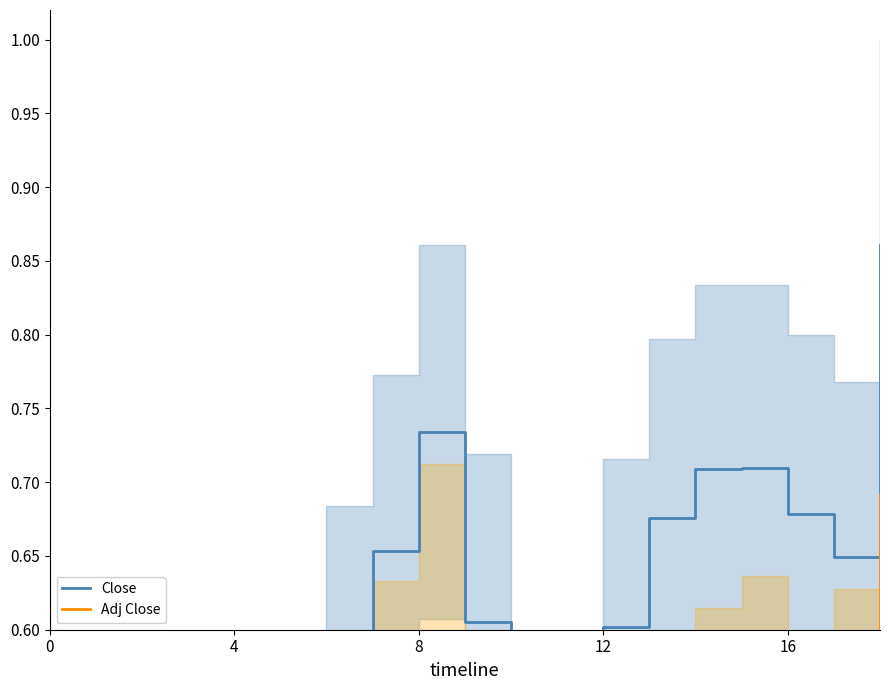

Which series changed the most between 5 and 10?

Close